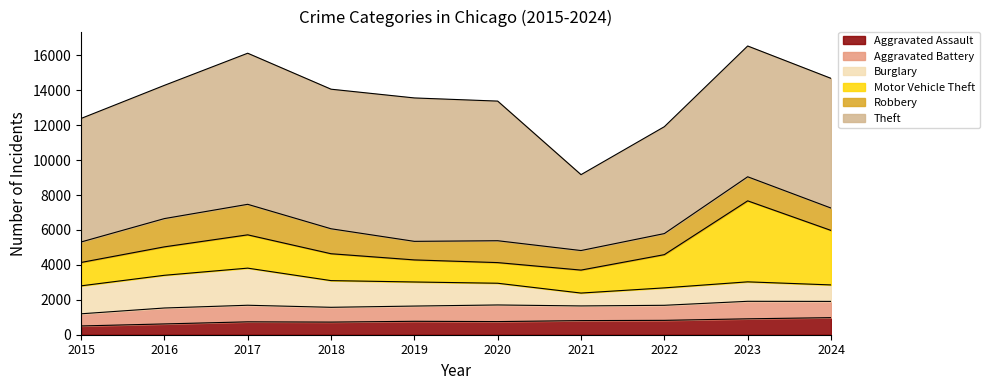

What is the value of the Aggravated Assault point at the 3rd from the left?

738